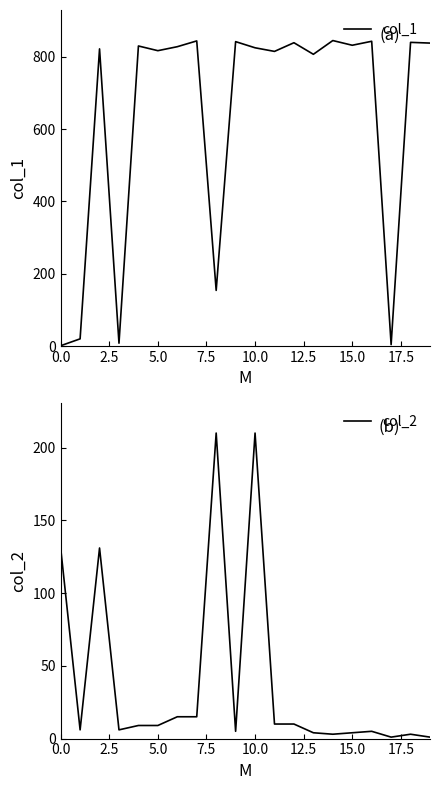

The col_1 series shows 349 at 12. True or false?

False